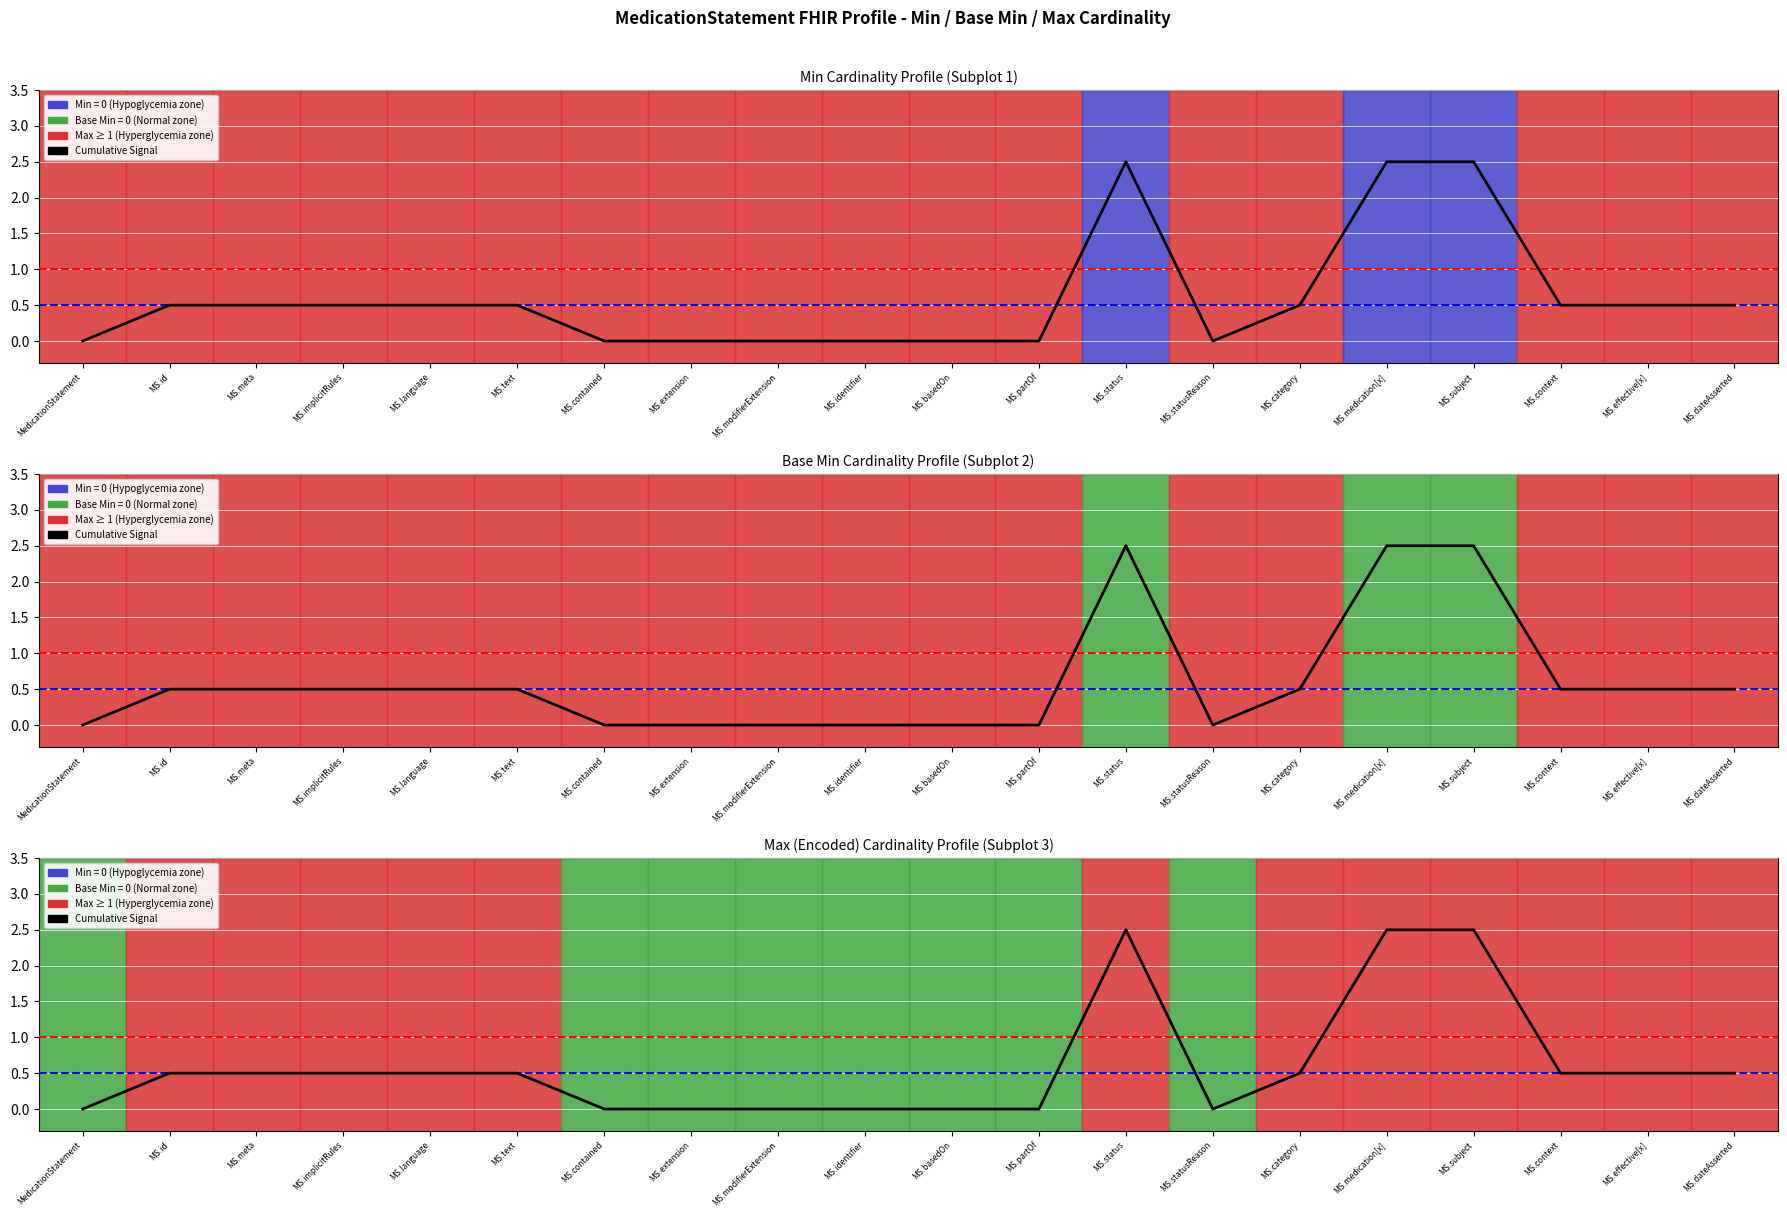

The chart shows a value of 0.9 at MS.language. True or false?

False